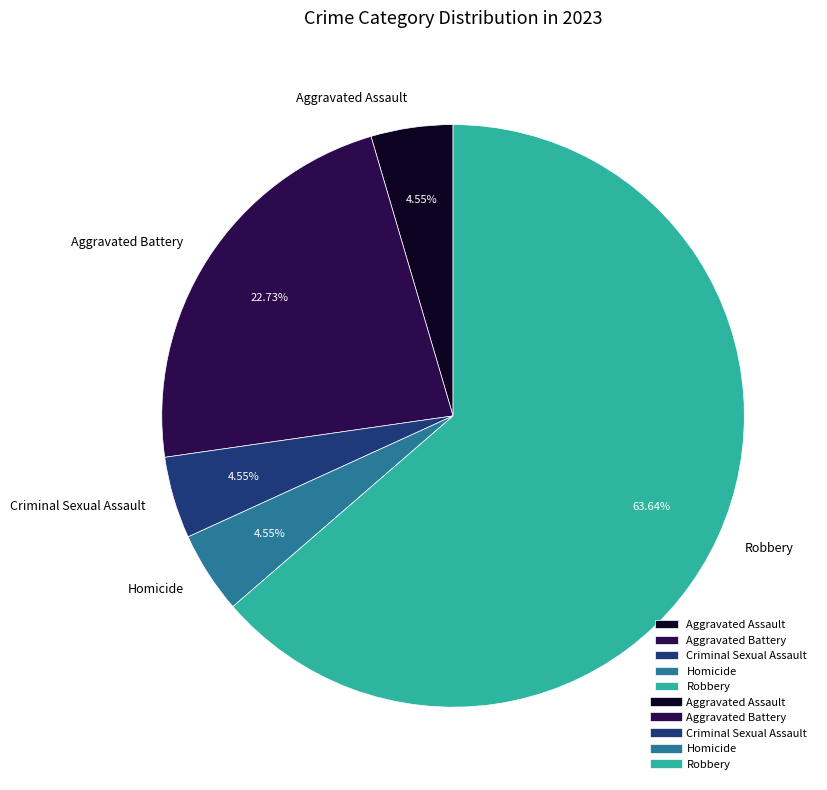

What percentage is NOT represented by Criminal Sexual Assault?

95.5%